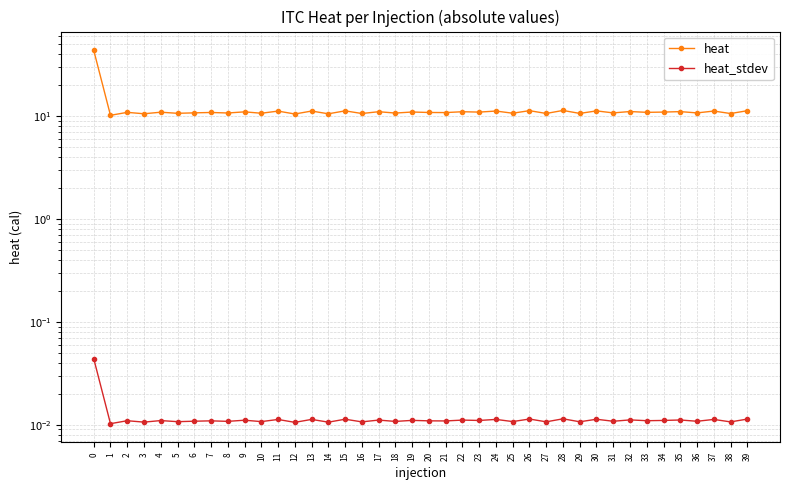

Where is the first local minimum for heat_stdev?

1